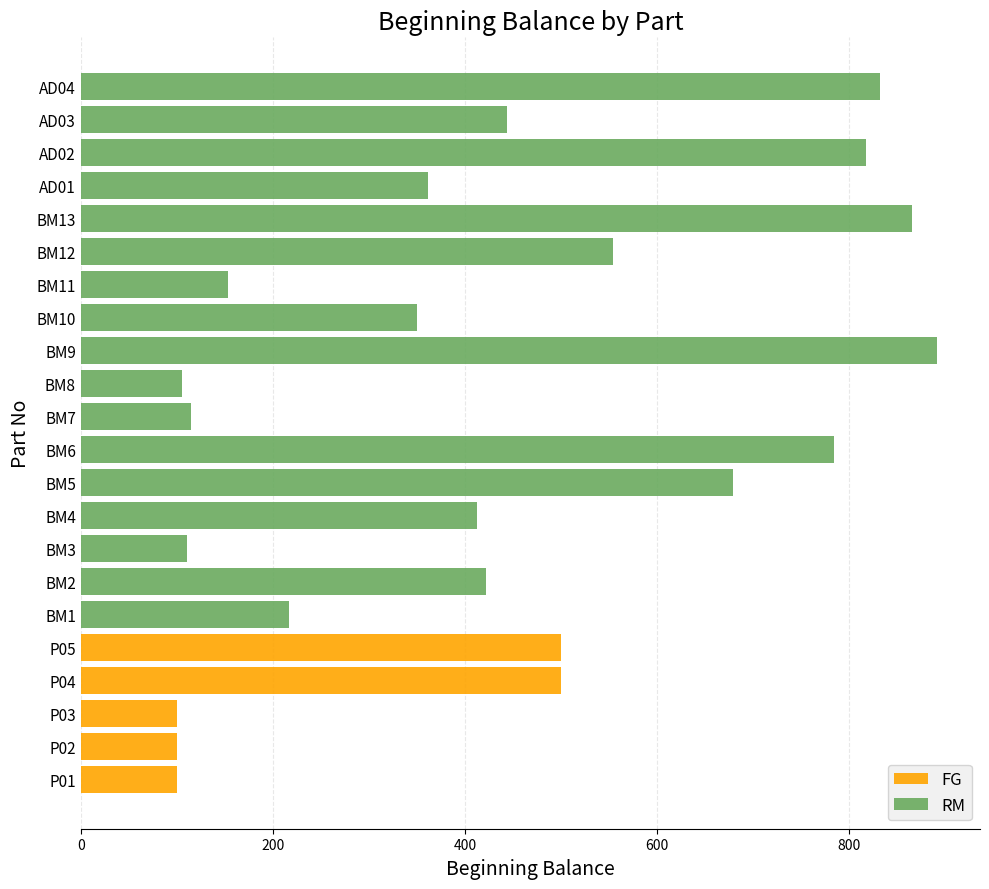

Reading left to right, what are all the values shown in this chart?

100	100	100	500	500	217	422	111	413	679	785	115	105	892	350	153	554	866	362	818	444	832